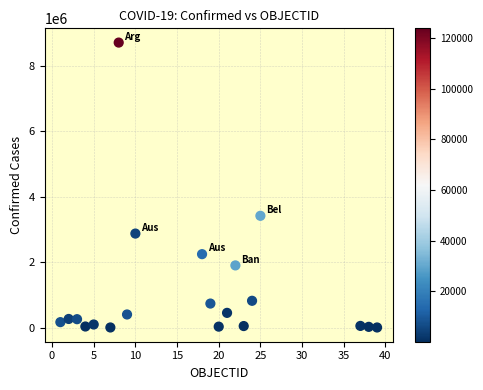

What is the range of X values (max minus min)?

38